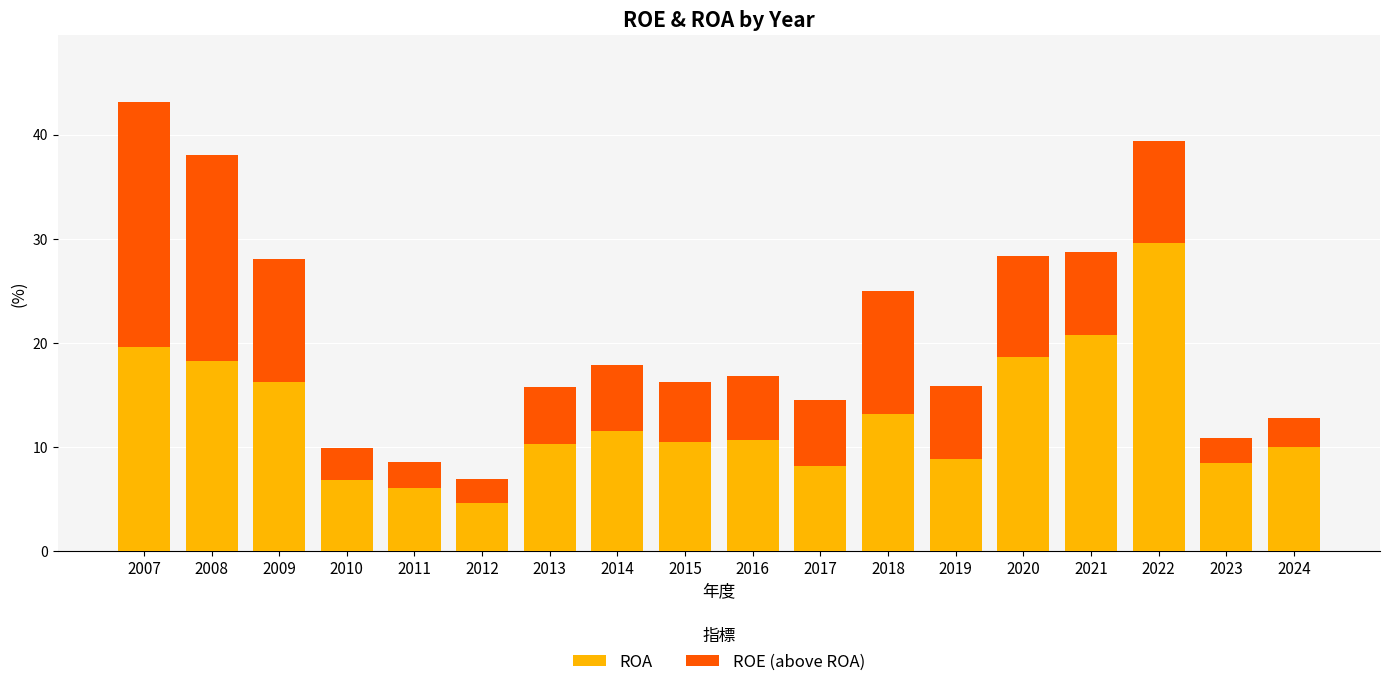

The ROA series shows 6.9 at 2016. True or false?

False